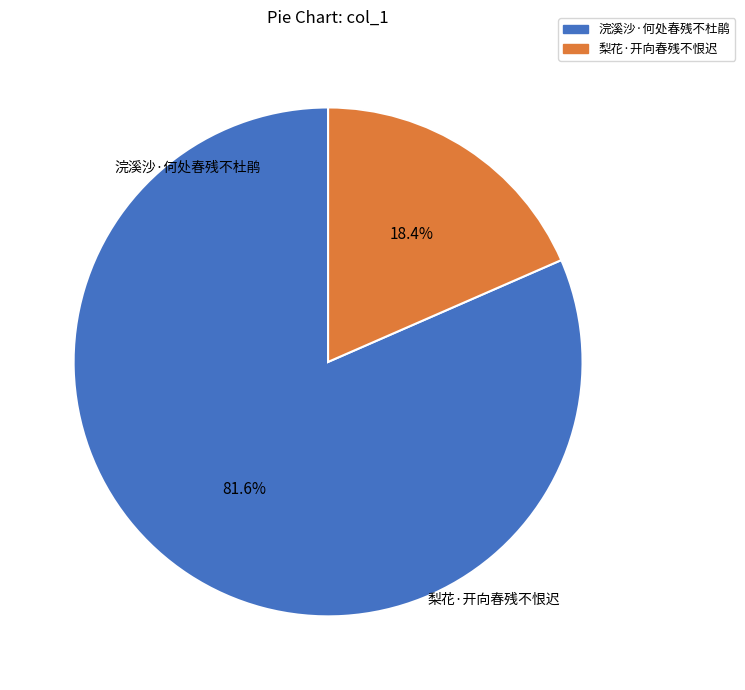

To the nearest percent, what is the difference between the largest and smallest slice percentages?

63%